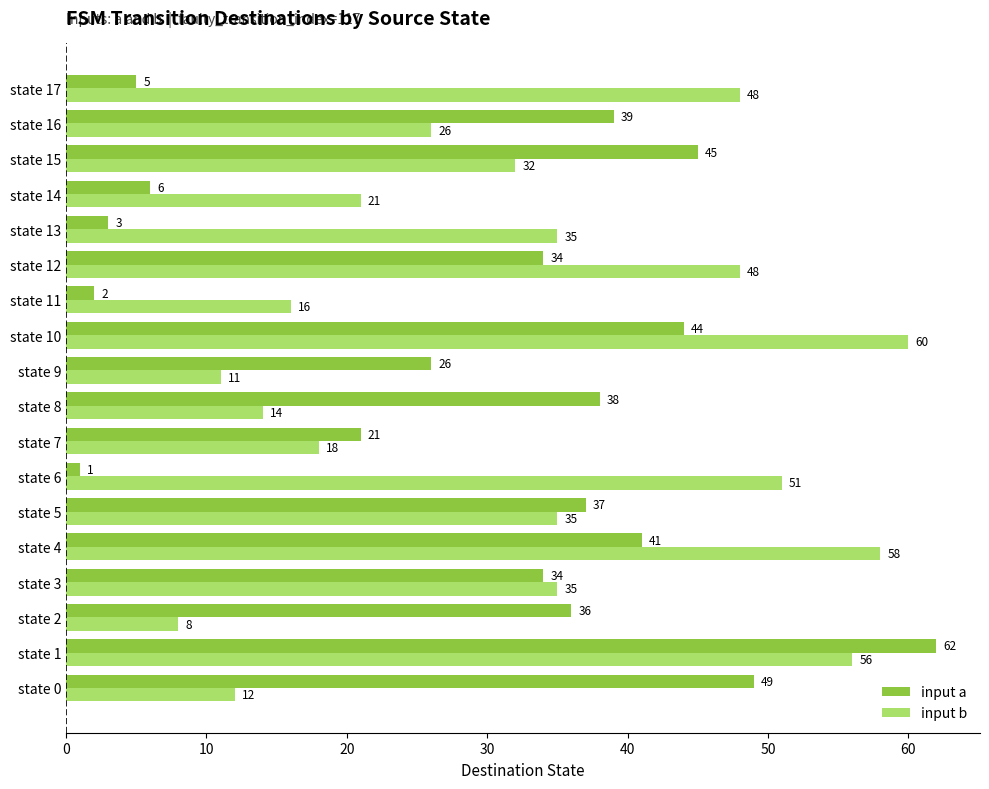

True or false: input b has a value of 3 at state 9.

False